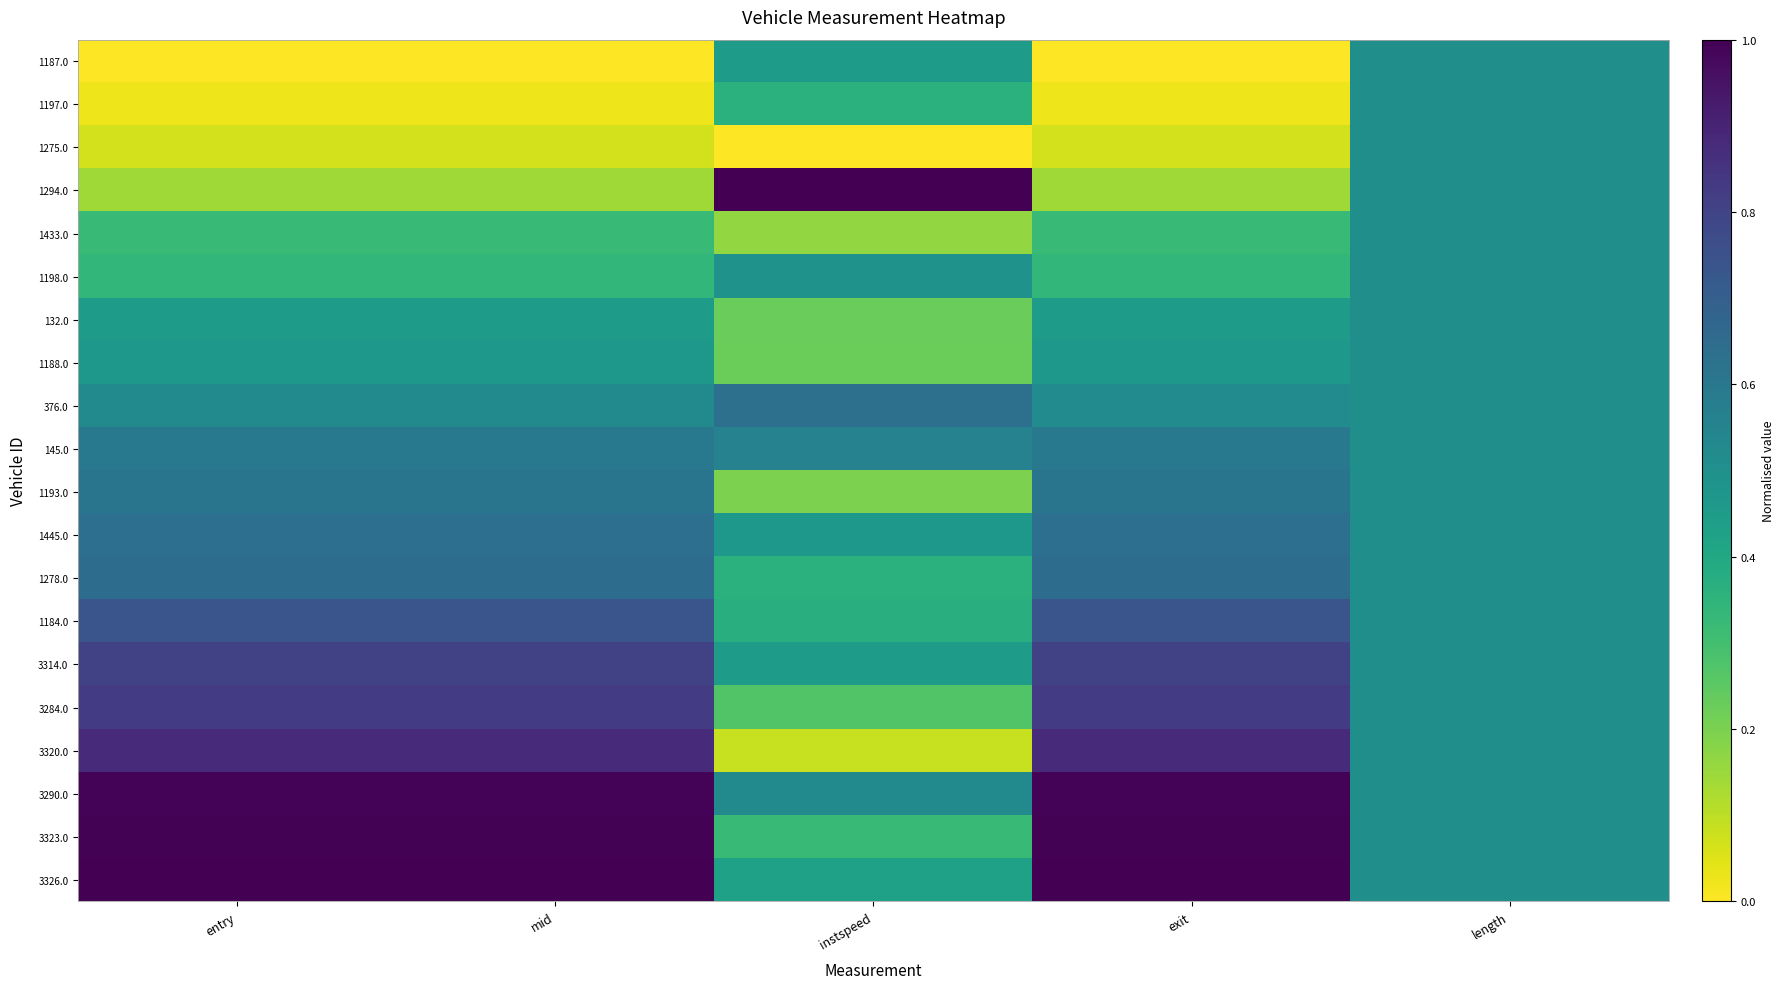

Count the number of data series in this chart.

20